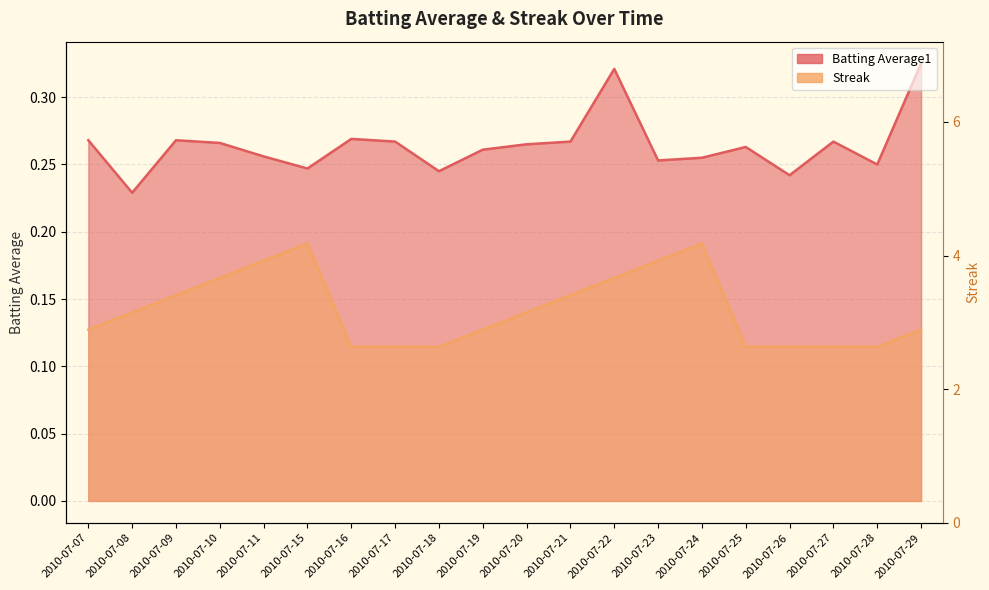

Which has a higher value, 2010-07-25 or 2010-07-20?

2010-07-20